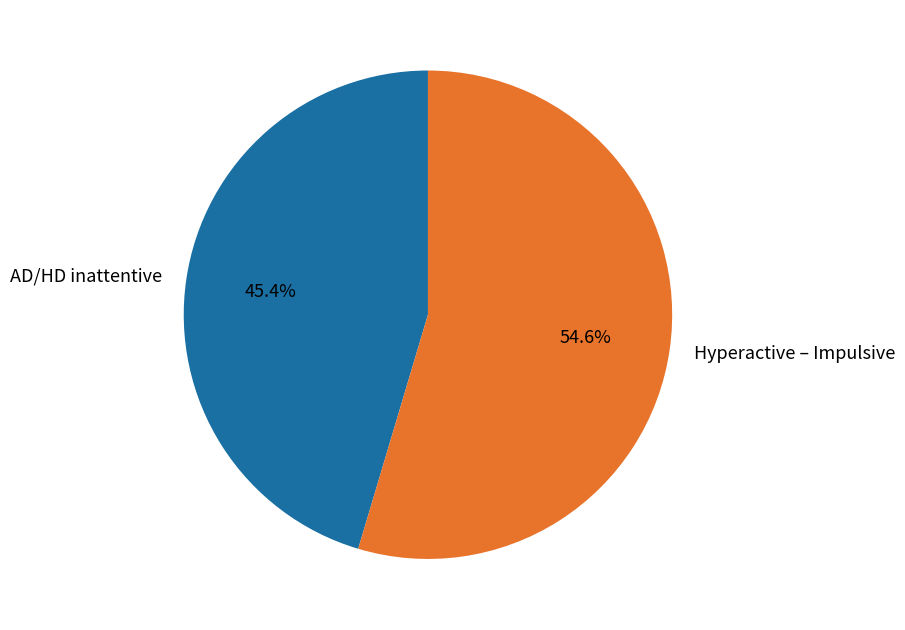

To the nearest percent, what is the difference between the largest and smallest slice percentages?

9%